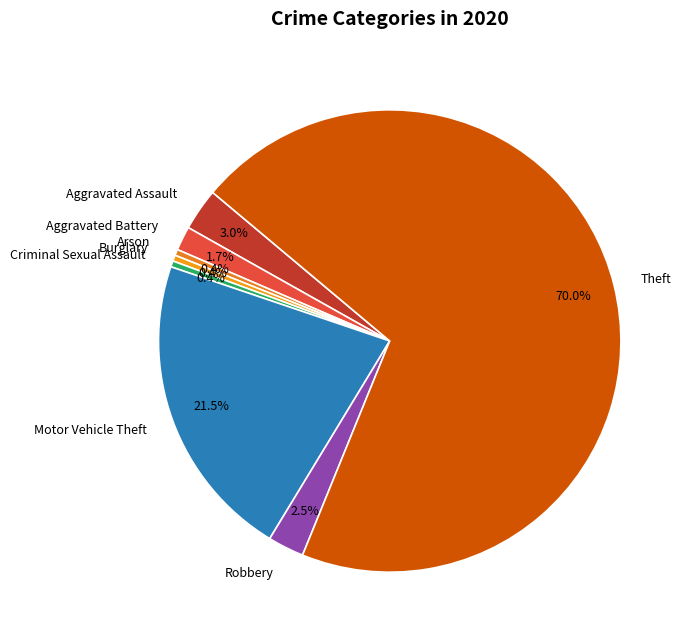

To the nearest percent, what is the average slice percentage?

12%